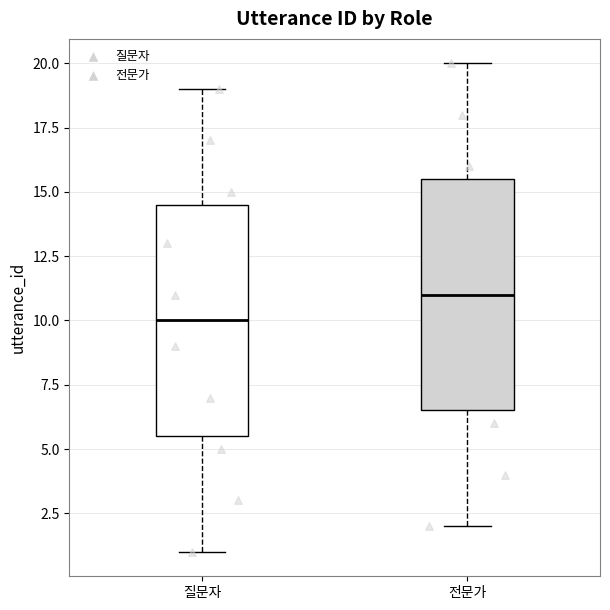

Which box has the highest median line?

전문가